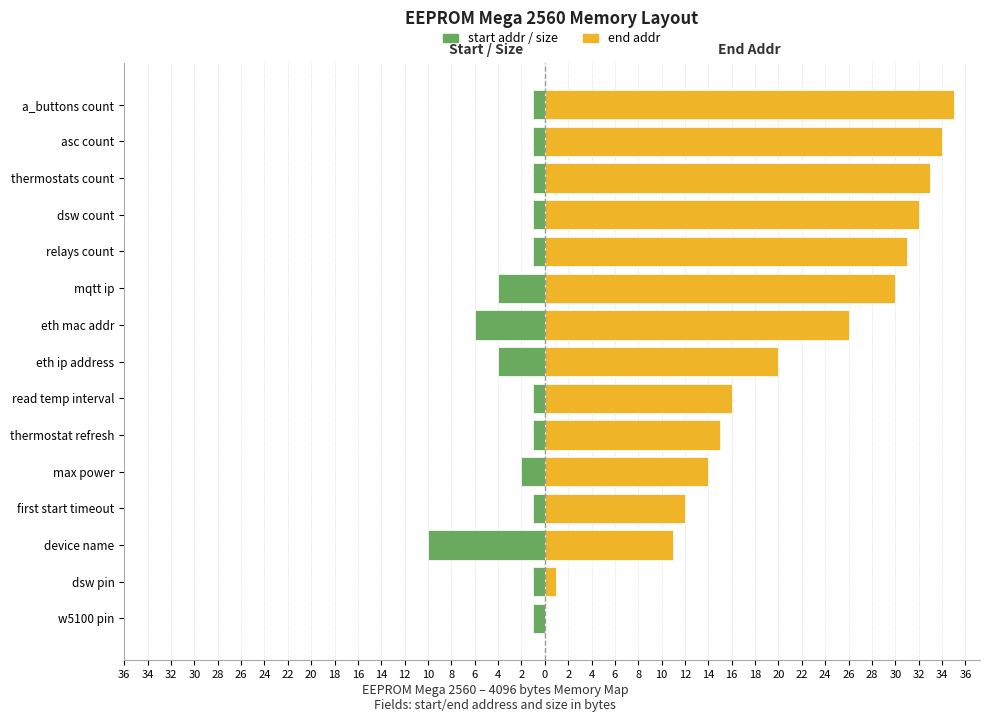

What is the spread (max minus min) of values at asc count?

35